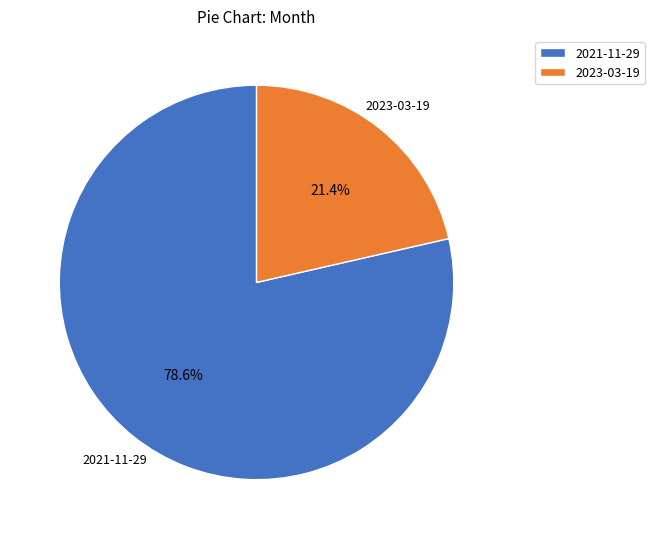

Which category has the biggest portion of the pie?

2021-11-29